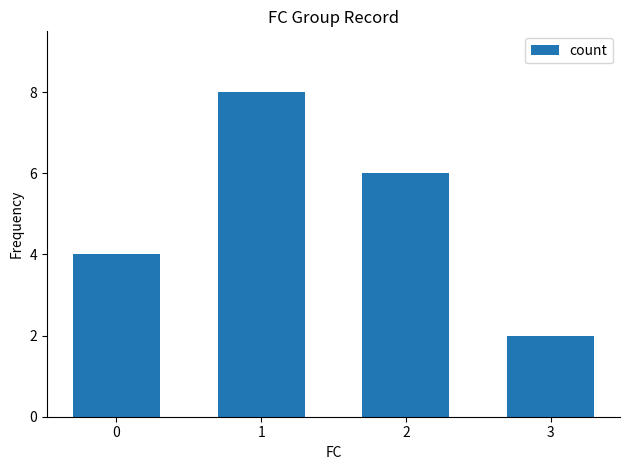

What is the value of the 1st bar from the left?

4